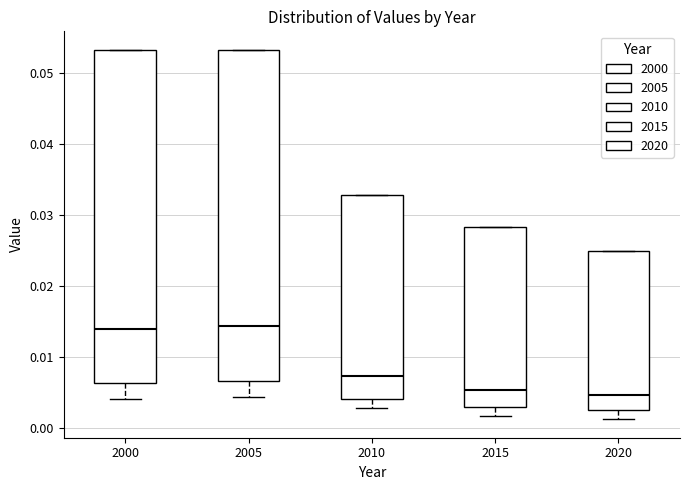

Reading left to right, read every box against the y-axis: the position of its median line, the range the box covers, and the ends of its whiskers. The values are not printed on the chart, so give them approximately, as read against the axis.

2000: median 0.014, box 0.006 to 0.053, whiskers 0.004 to 0.053
2005: median 0.014, box 0.007 to 0.053, whiskers 0.004 to 0.053
2010: median 0.007, box 0.004 to 0.033, whiskers 0.003 to 0.033
2015: median 0.005, box 0.003 to 0.028, whiskers 0.002 to 0.028
2020: median 0.005, box 0.002 to 0.025, whiskers 0.001 to 0.025